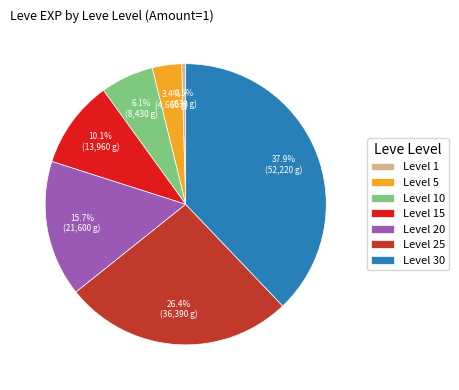

What is the ratio of the value at Level 25 to the value at Level 20?

1.7